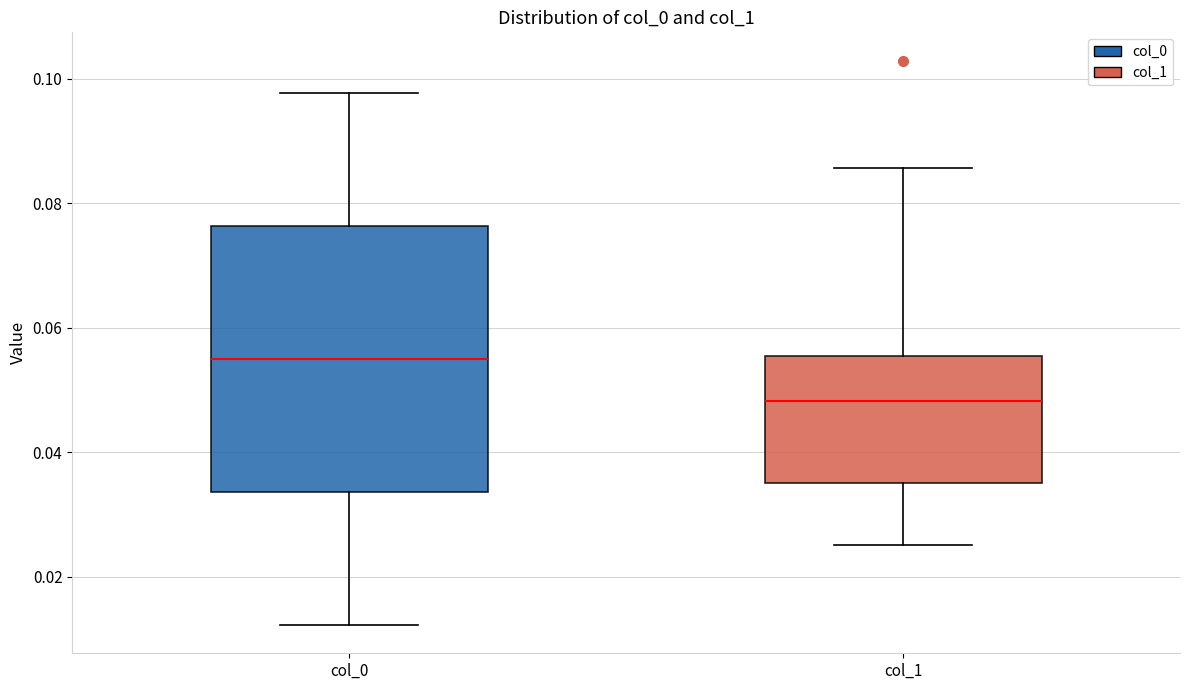

Reading left to right, transcribe this box plot: for each box, give where its median line is, the range the box spans, and where its two whiskers end, as read against the y-axis. The values are not printed on the chart, so give them approximately, as read against the axis.

col_0: median 0.056, box 0.034 to 0.076, whiskers 0.012 to 0.098
col_1: median 0.048, box 0.036 to 0.056, whiskers 0.026 to 0.086